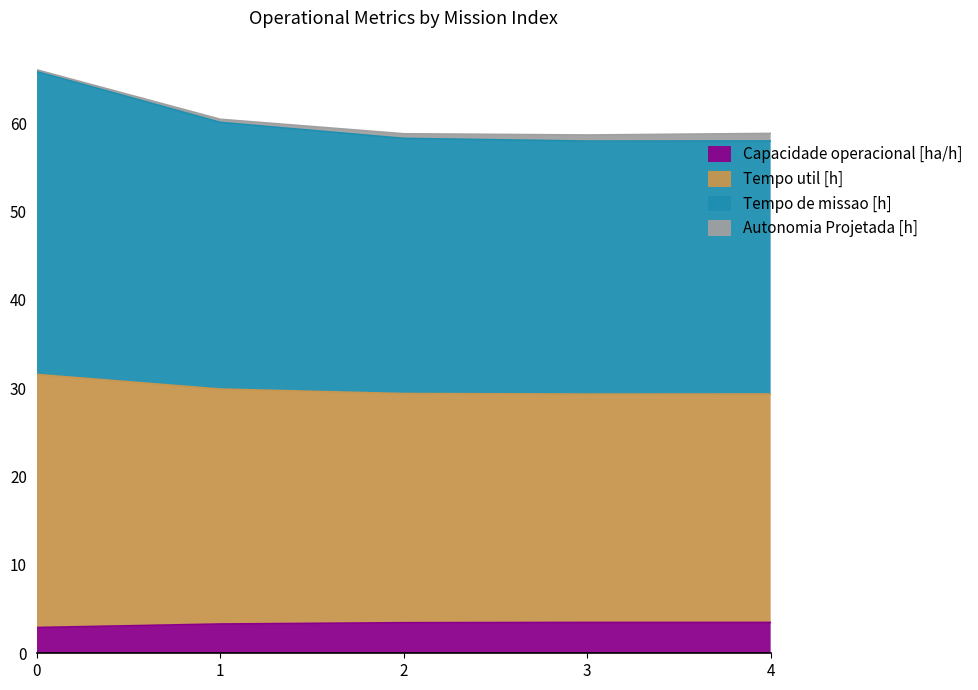

Between 4 and 2, which is larger?

4